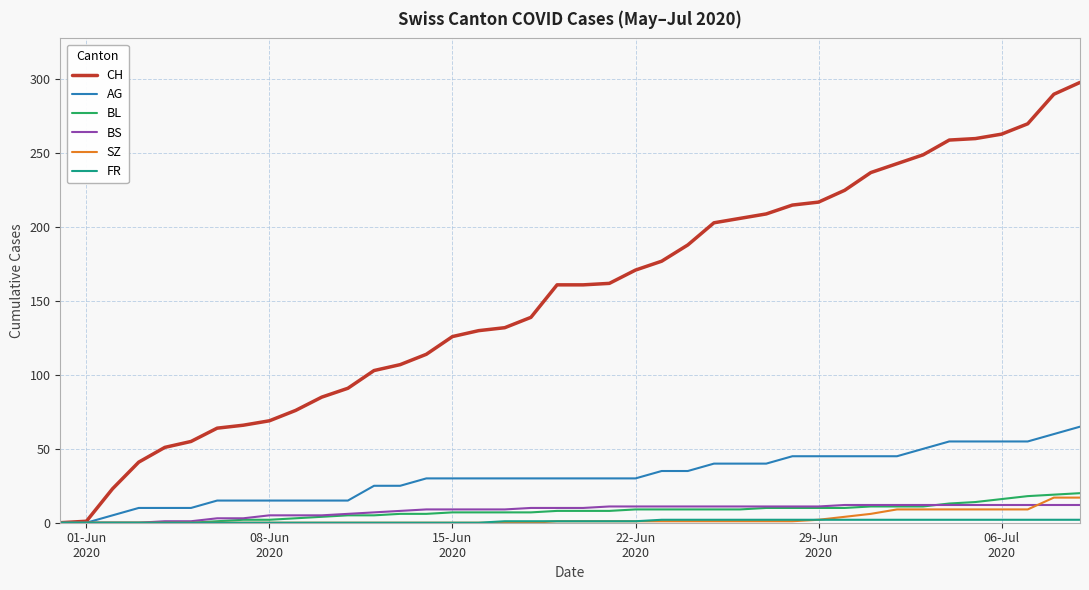

Which series has the widest spread of values?

CH